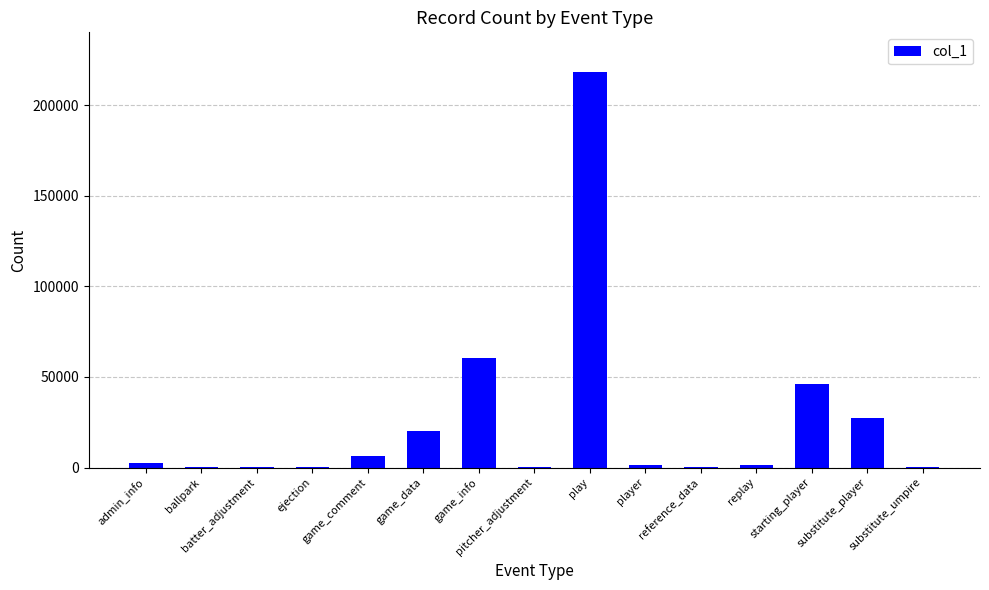

How many data points does each series have?

15